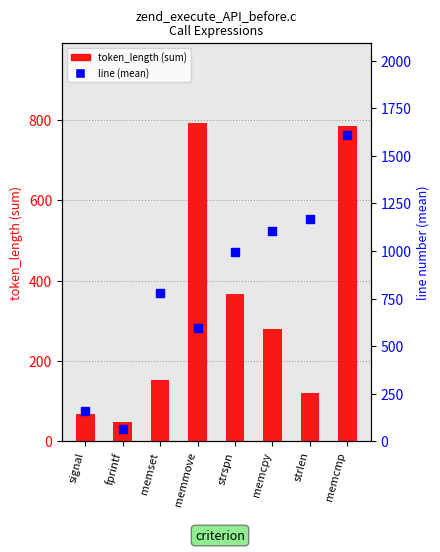

Which series contains the highest Y value?

line (mean)